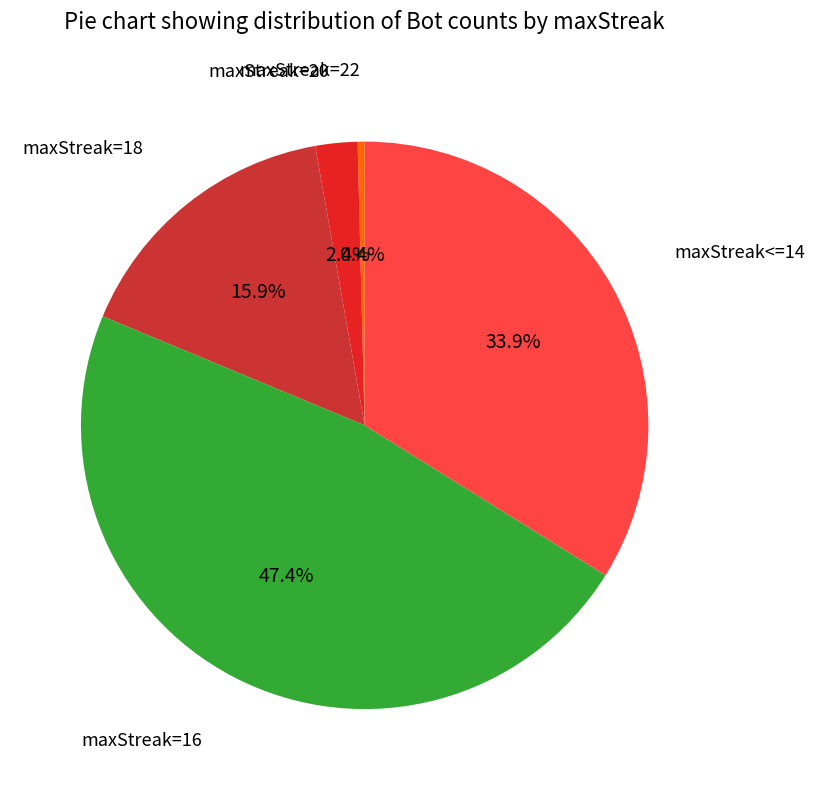

Approximately how many times larger is the value at maxStreak=16 compared to maxStreak=22?

119.0